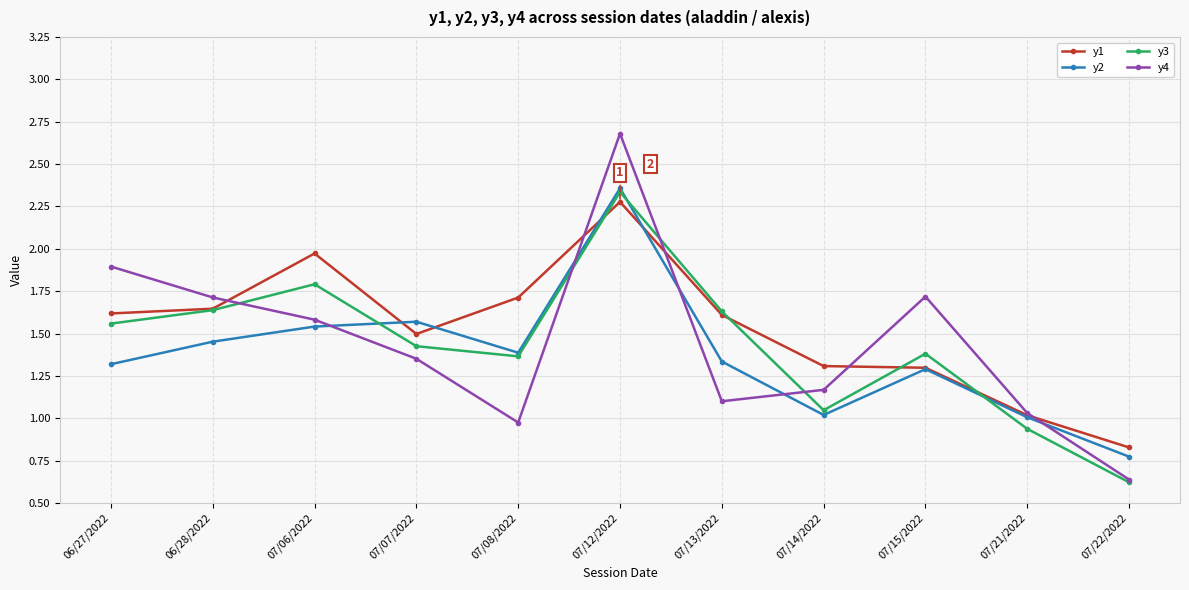

How many values in the y1 series are below 1?

1